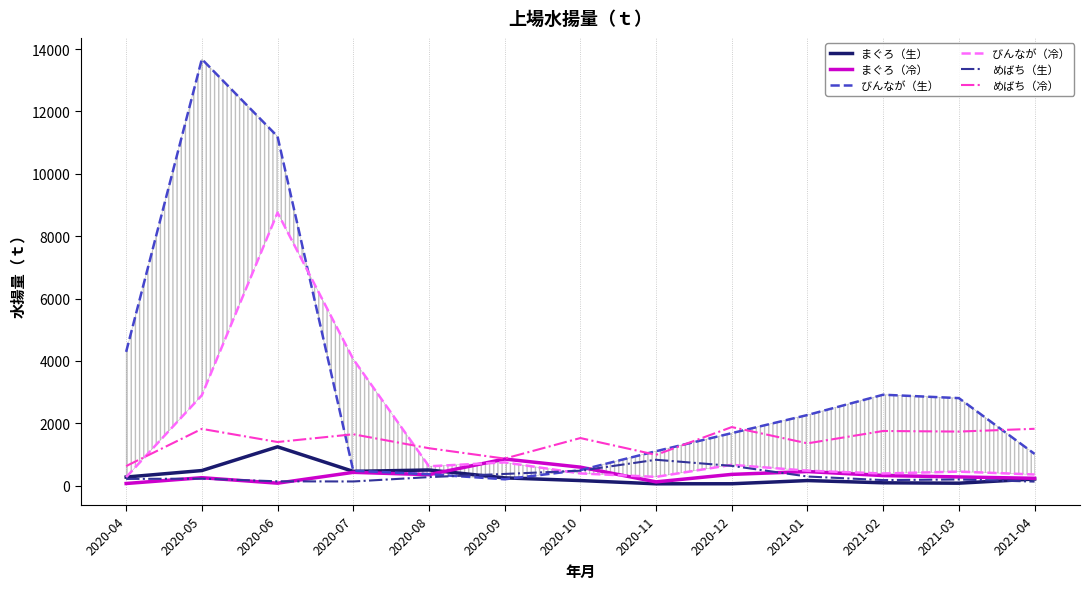

Is it true that まぐろ（生） equals 458.3 at 2020-07?

True